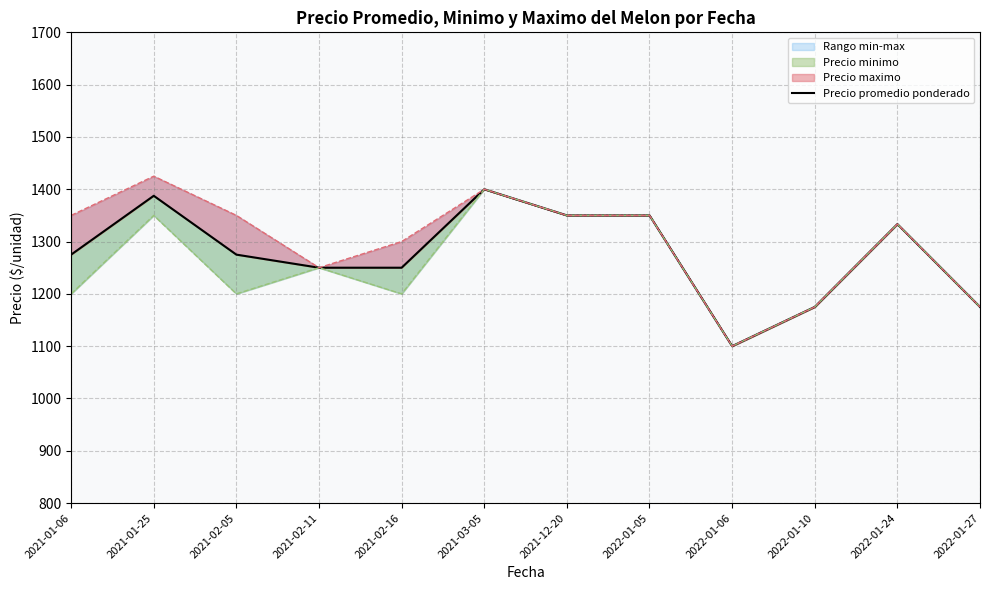

Reading left to right, transcribe all the data shown in this chart.

2021-01-06=1275.0	2021-01-25=1387.5	2021-02-05=1275.0	2021-02-11=1250.0	2021-02-16=1250.0	2021-03-05=1400.0	2021-12-20=1350.0	2022-01-05=1350.0	2022-01-06=1100.0	2022-01-10=1175.0	2022-01-24=1333.3	2022-01-27=1175.0